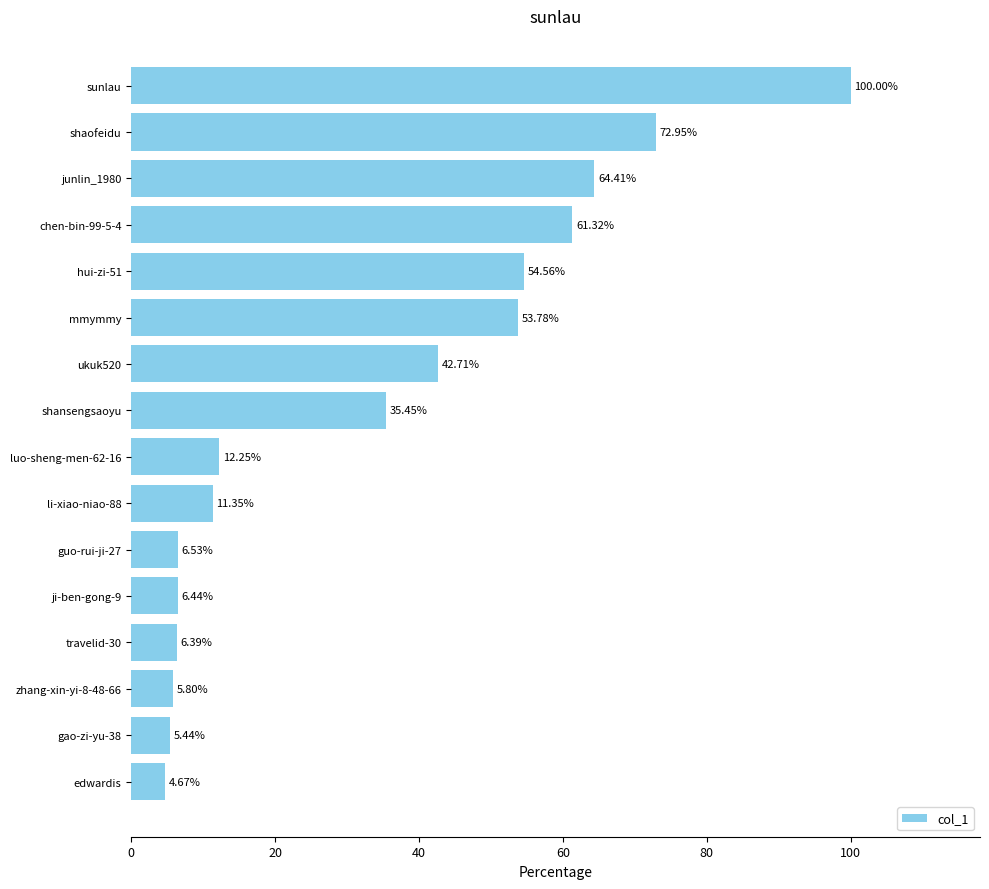

Which label corresponds to the largest value in the chart?

sunlau